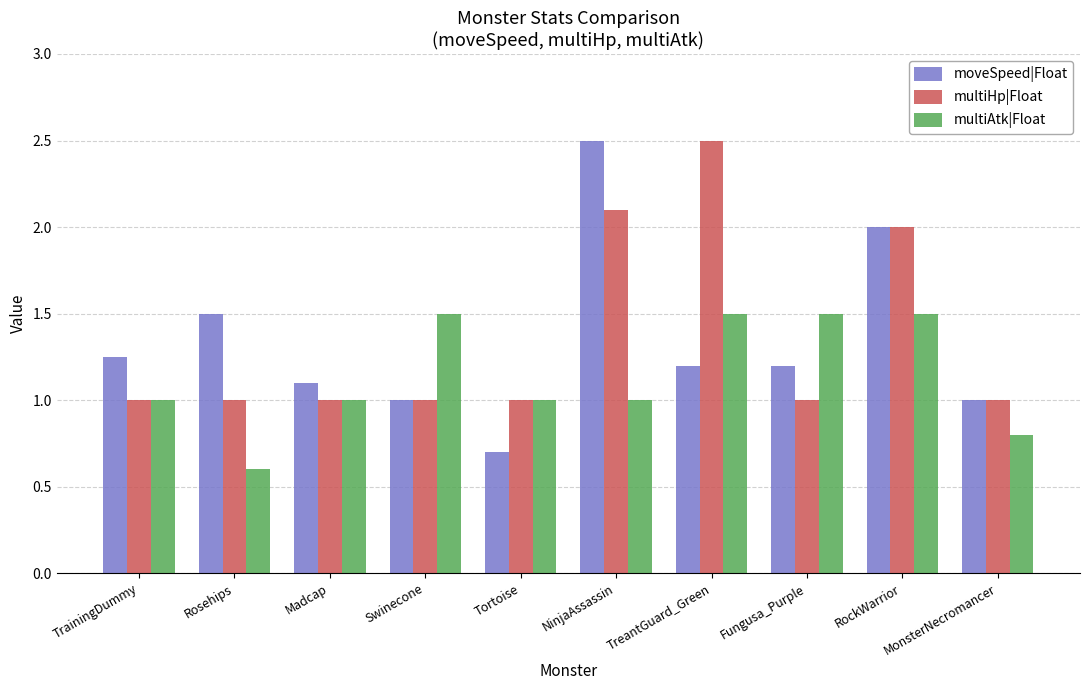

At how many categories does at least one series exceed 0?

10